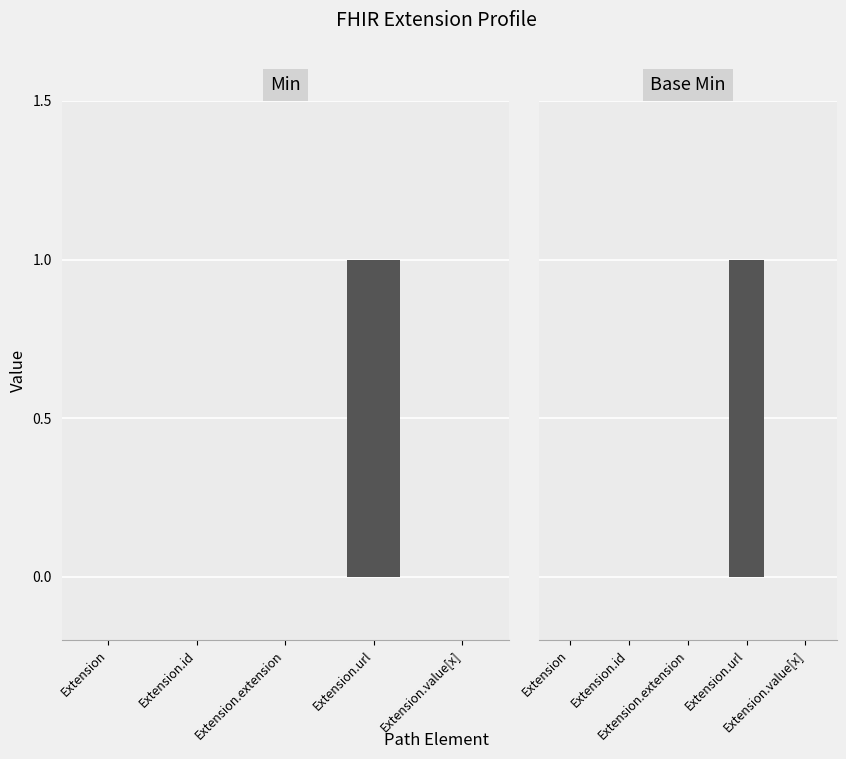

Count the number of categories in the chart.

5